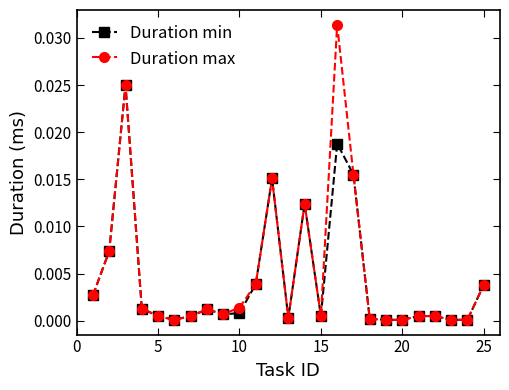

Which series has the largest range (max minus min)?

Duration max